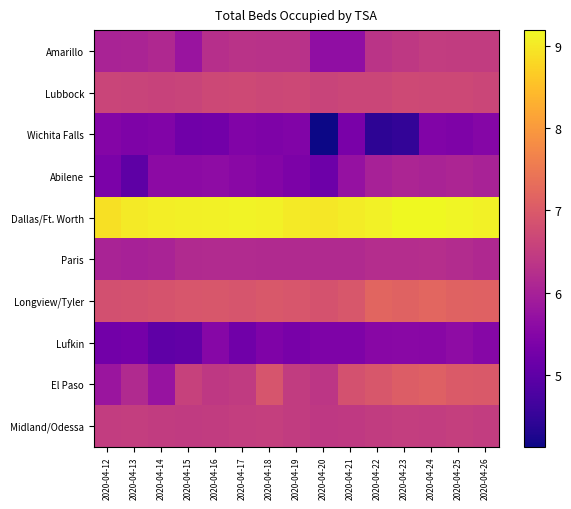

What is the spread (max minus min) of values at 2020-04-15?

4.0